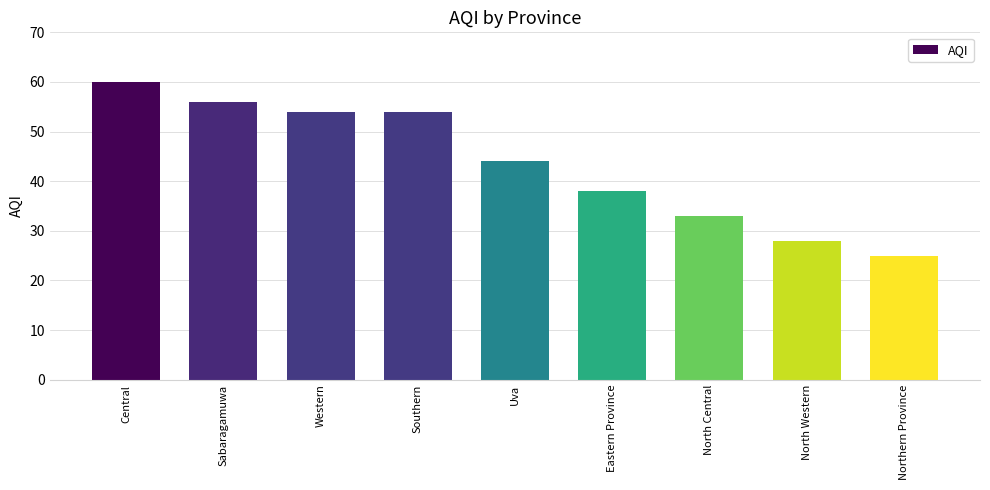

Where does the data first go above 44?

Central